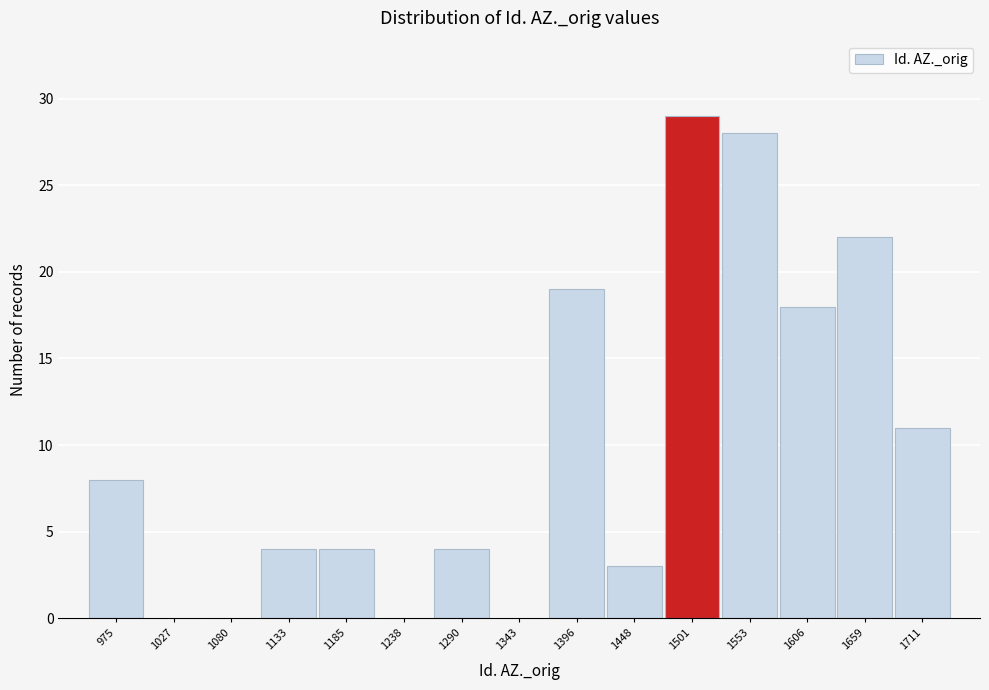

Reading left to right, transcribe this chart: for each bar, give the range it covers on the x-axis and its height. Neither the bar edges nor the heights are printed on the chart, so give them approximately, as read against the axes.

950 to 1000: 8
1000 to 1050: 0
1050 to 1110: 0
1110 to 1160: 4
1160 to 1210: 4
1210 to 1260: 0
1260 to 1320: 4
1320 to 1370: 0
1370 to 1420: 19
1420 to 1480: 3
1480 to 1530: 29
1530 to 1580: 28
1580 to 1630: 18
1630 to 1690: 22
1690 to 1740: 11